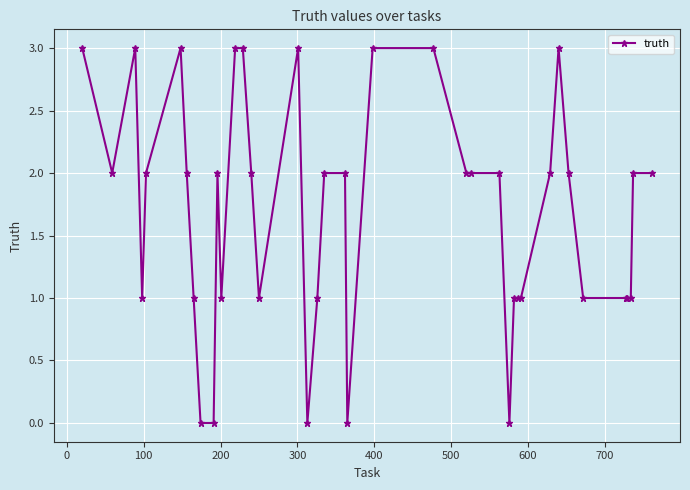

What is the maximum value shown in the chart?

3